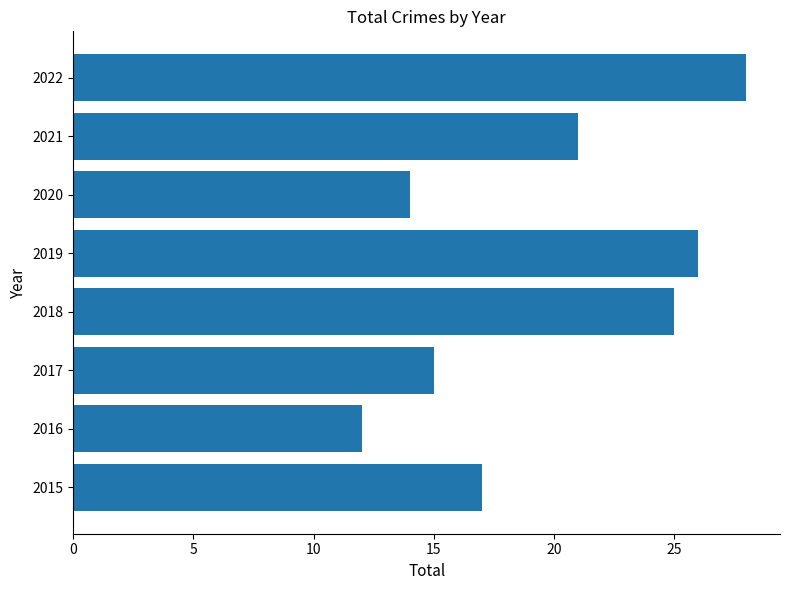

What is the maximum value shown in the chart?

28